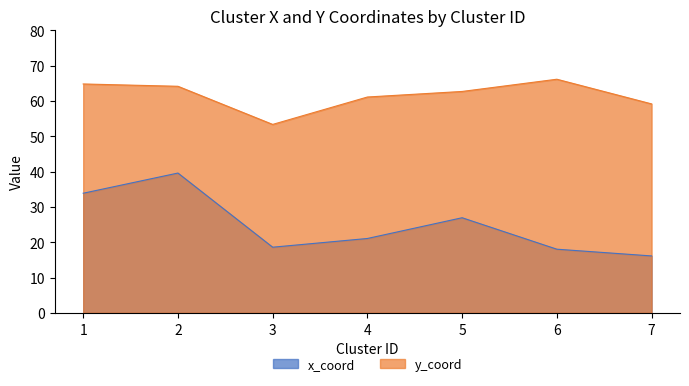

Where is x_coord nearest to the value 27?

5